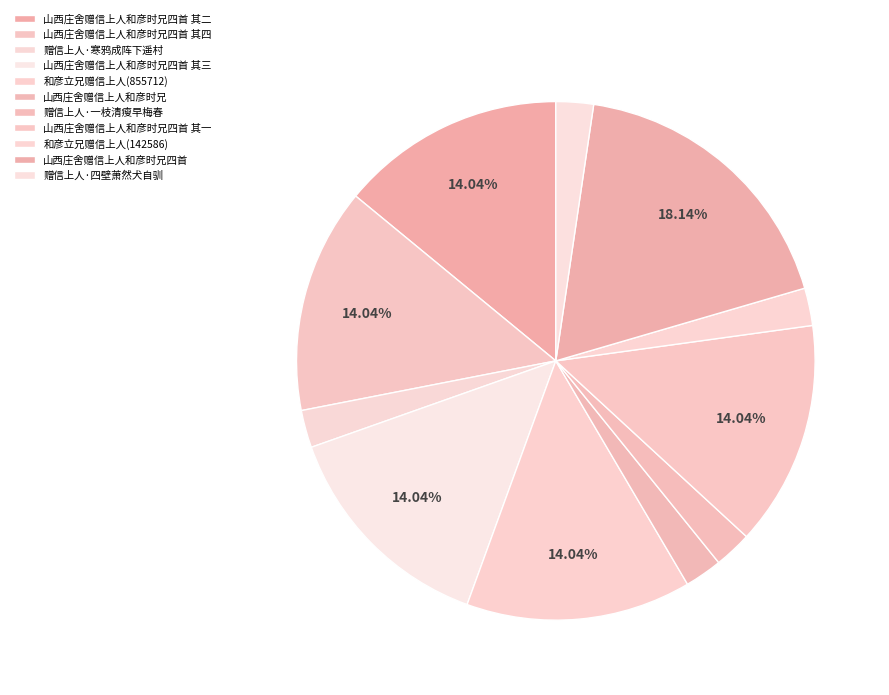

The 山西庄舍赠信上人和彦时兄四首 其四 slice represents 14% of the pie. True or false?

True